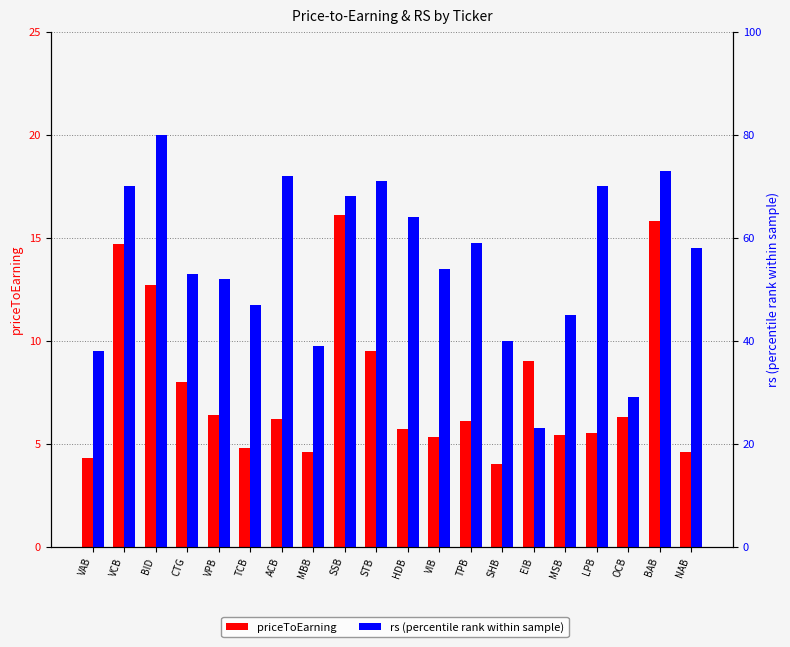

What is the sum of the rs (percentile rank) values at BID and TPB?

139.0